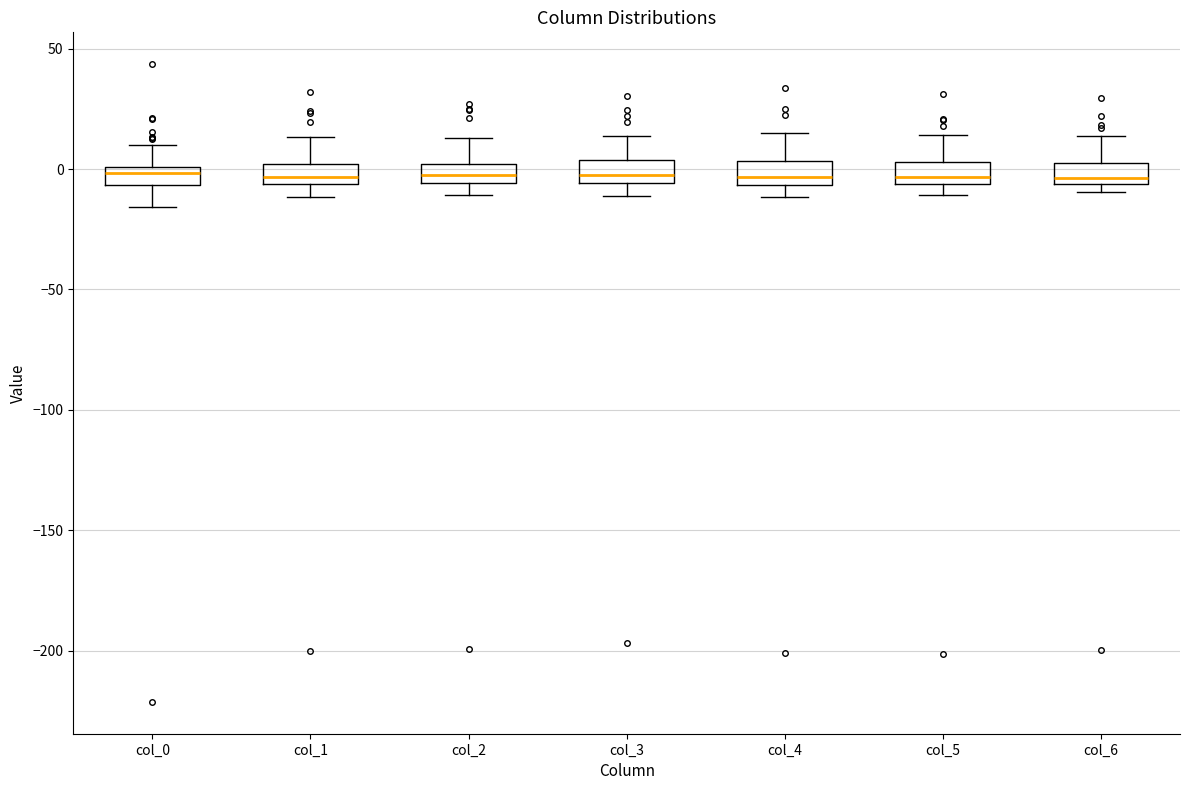

Where does the upper whisker of the box for col_6 end on the y-axis? The values are not printed on the chart, so give them approximately, as read against the axis.

15